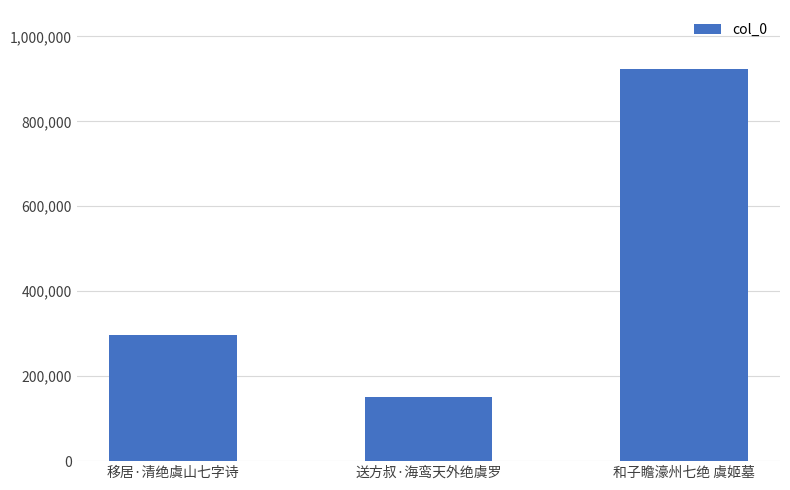

Which category has the lowest value across all series?

送方叔·海鸾天外绝虞罗